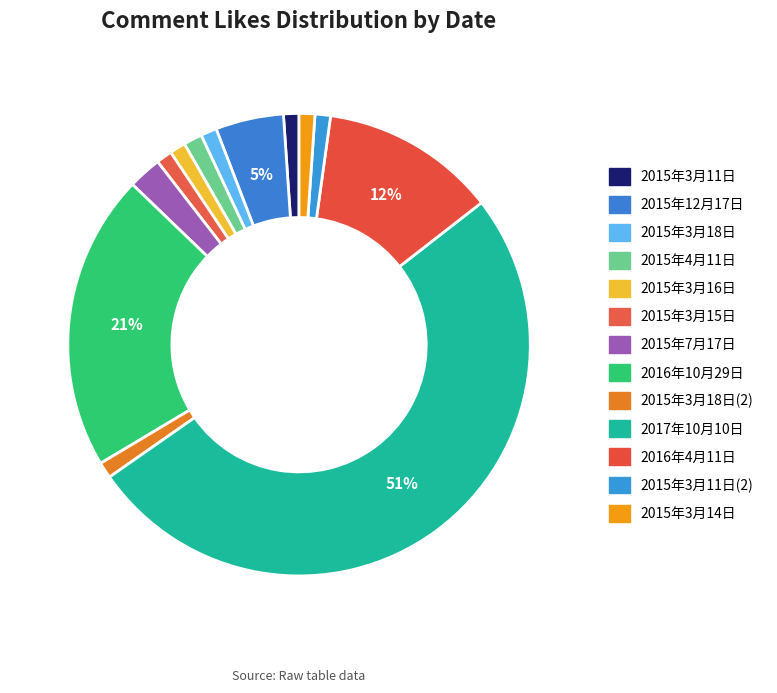

Does 2015年3月14日 account for over 50% of the chart?

No